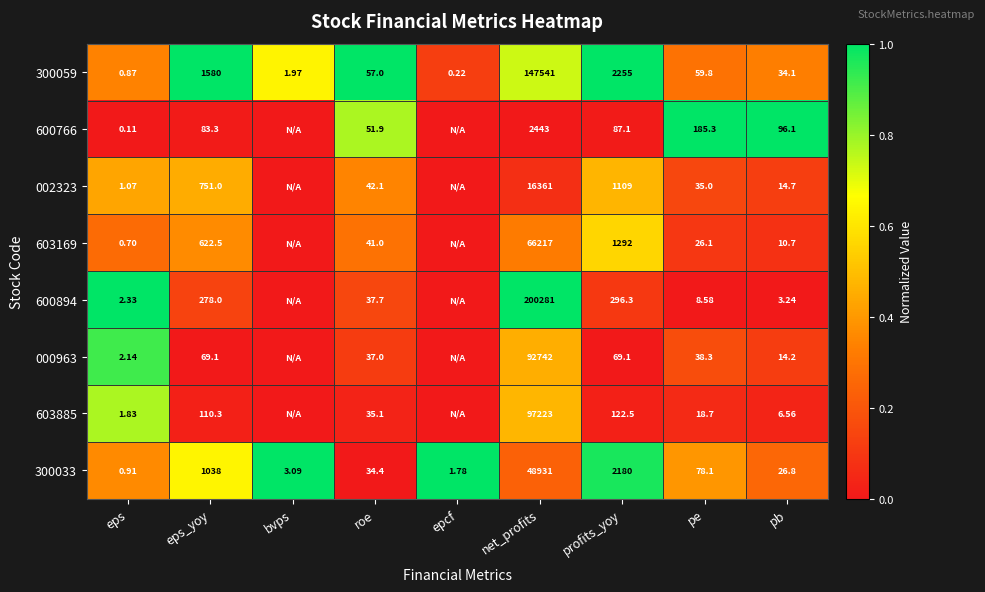

At which category does the chart reach its minimum across all series?

eps